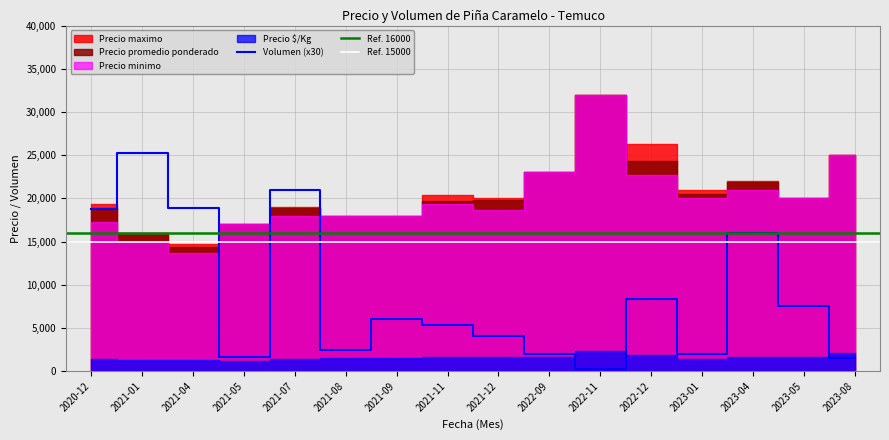

Where is the first local minimum for Precio maximo?

2021-04